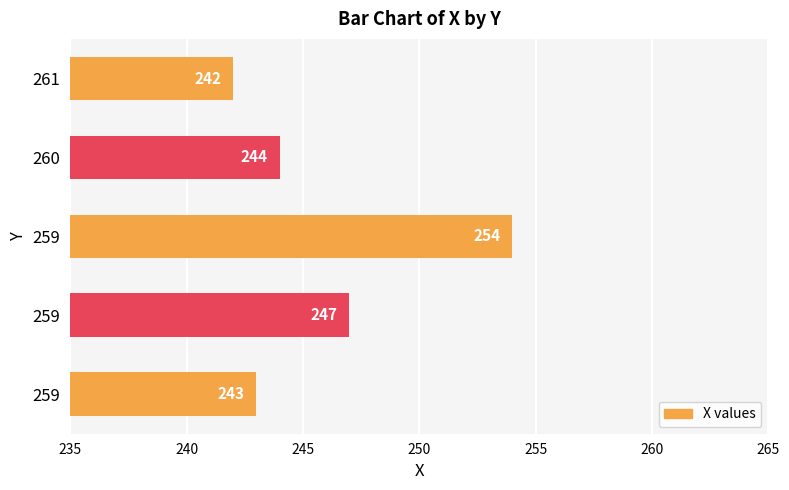

What is the smallest value displayed?

242